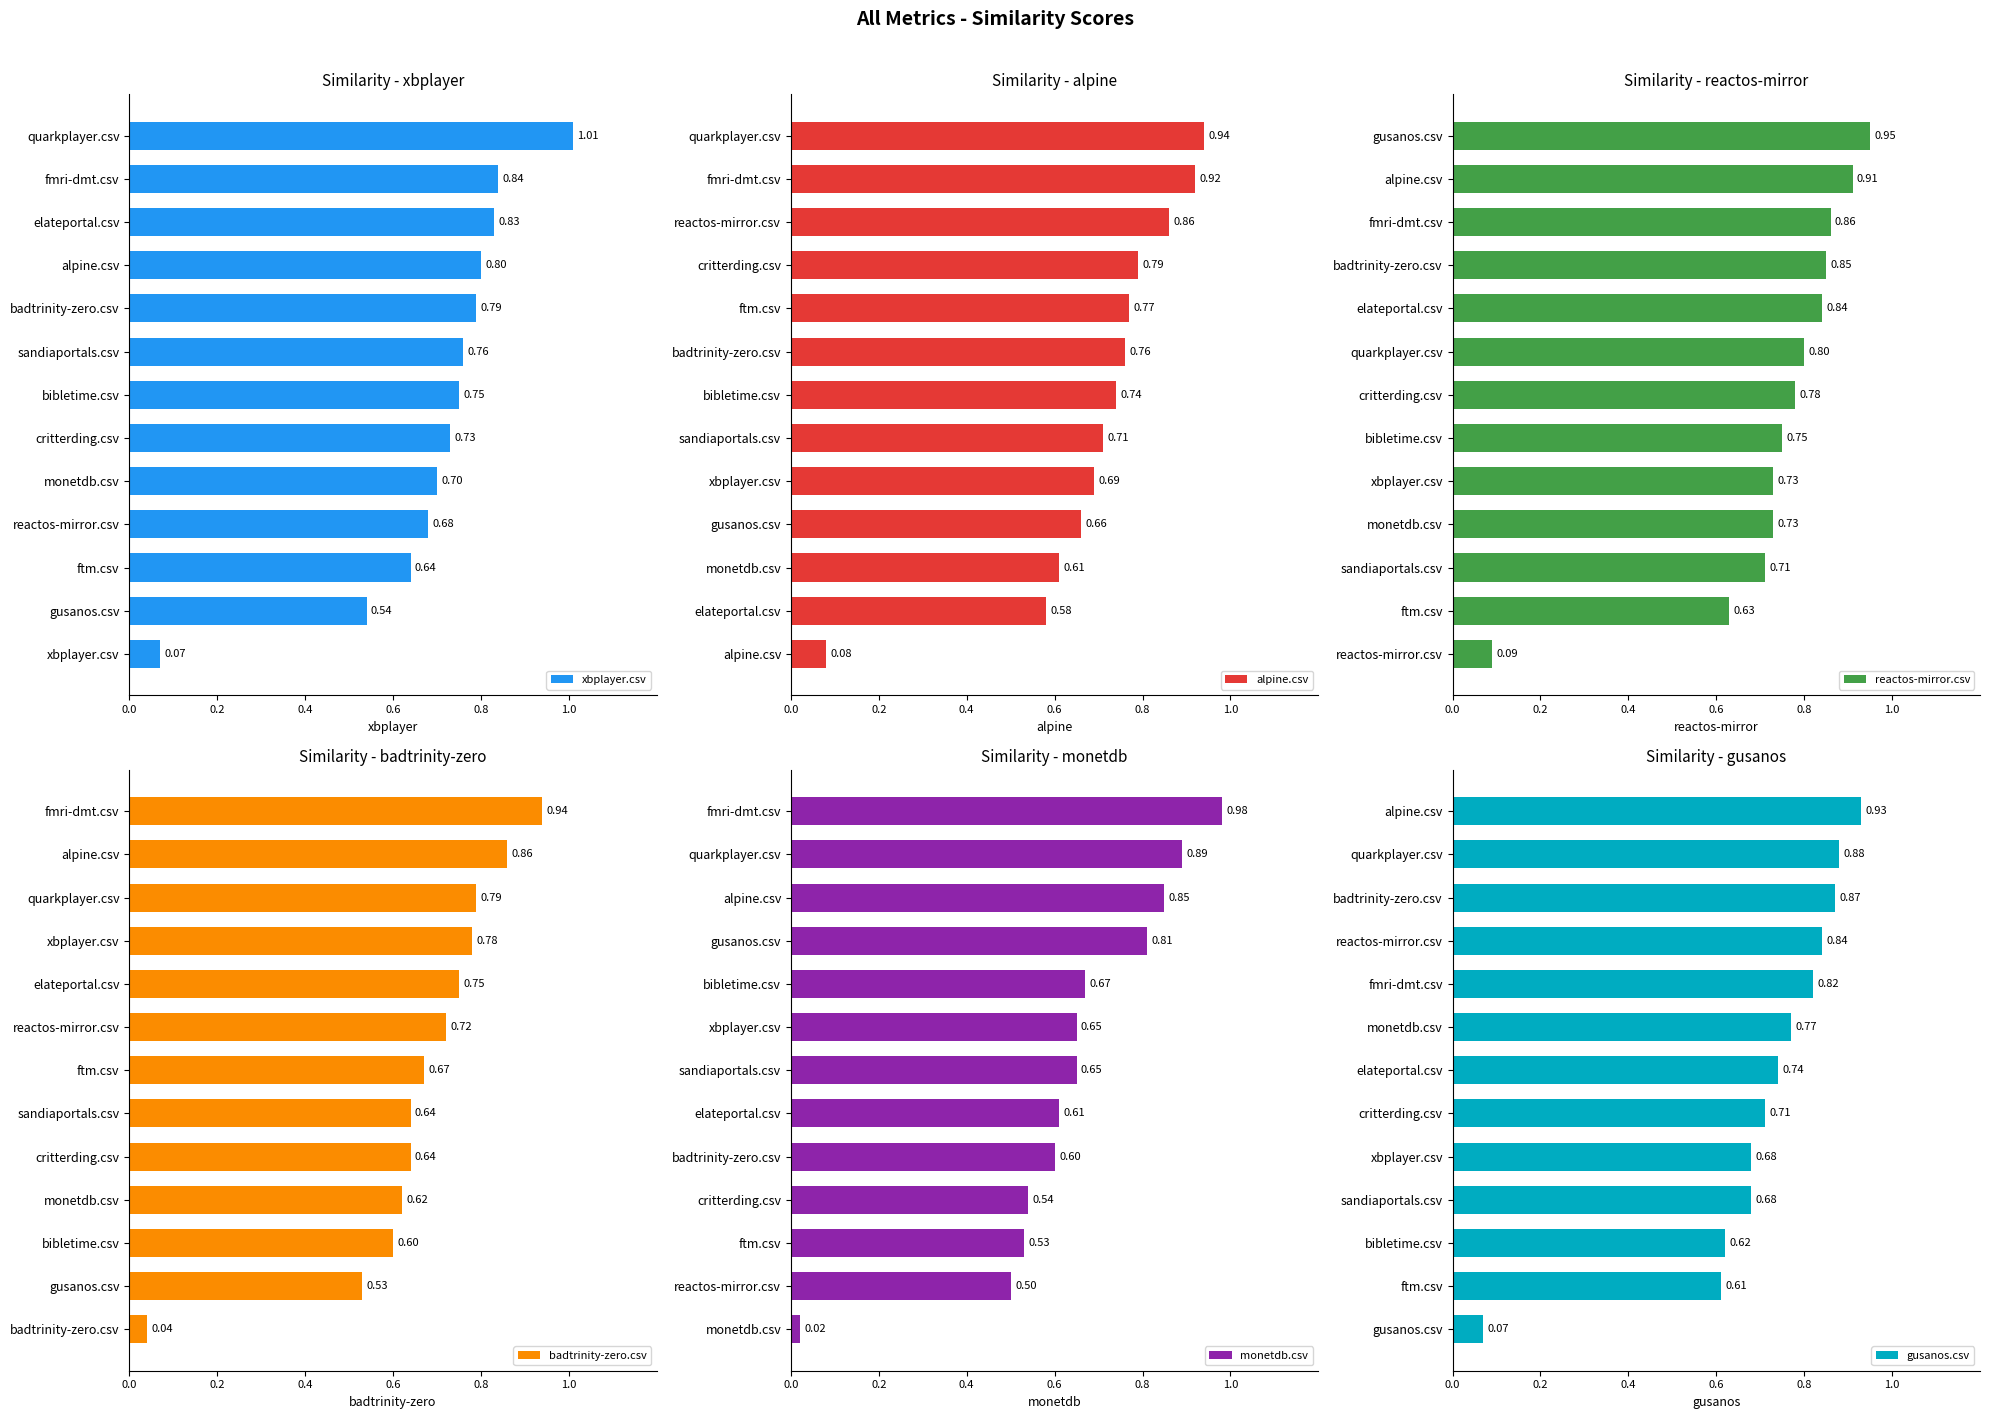

What is the difference between the highest and lowest values at 1.0?

0.1